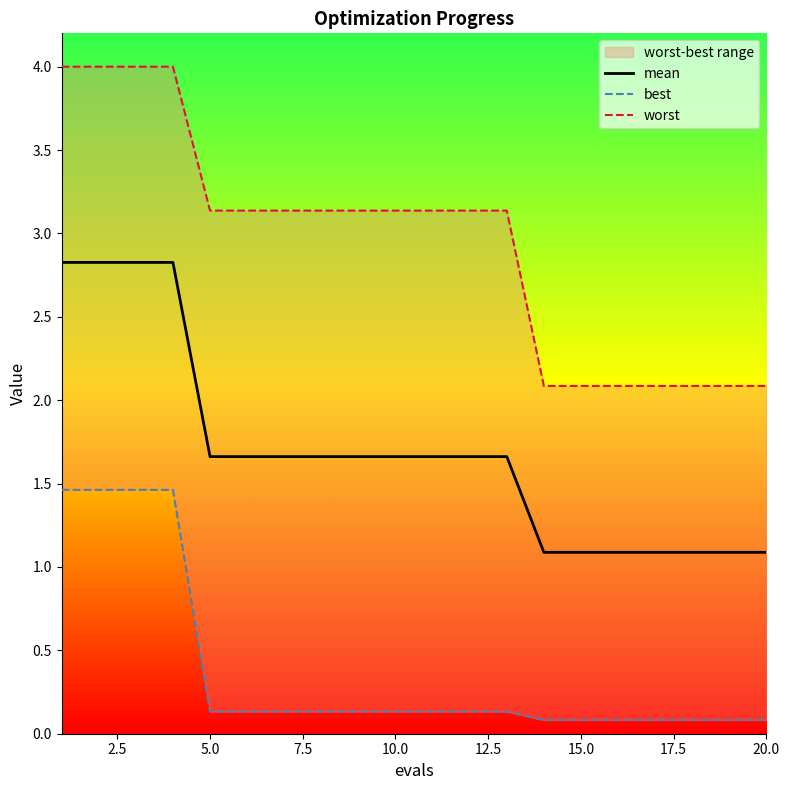

Does the chart have visible grid lines?

No